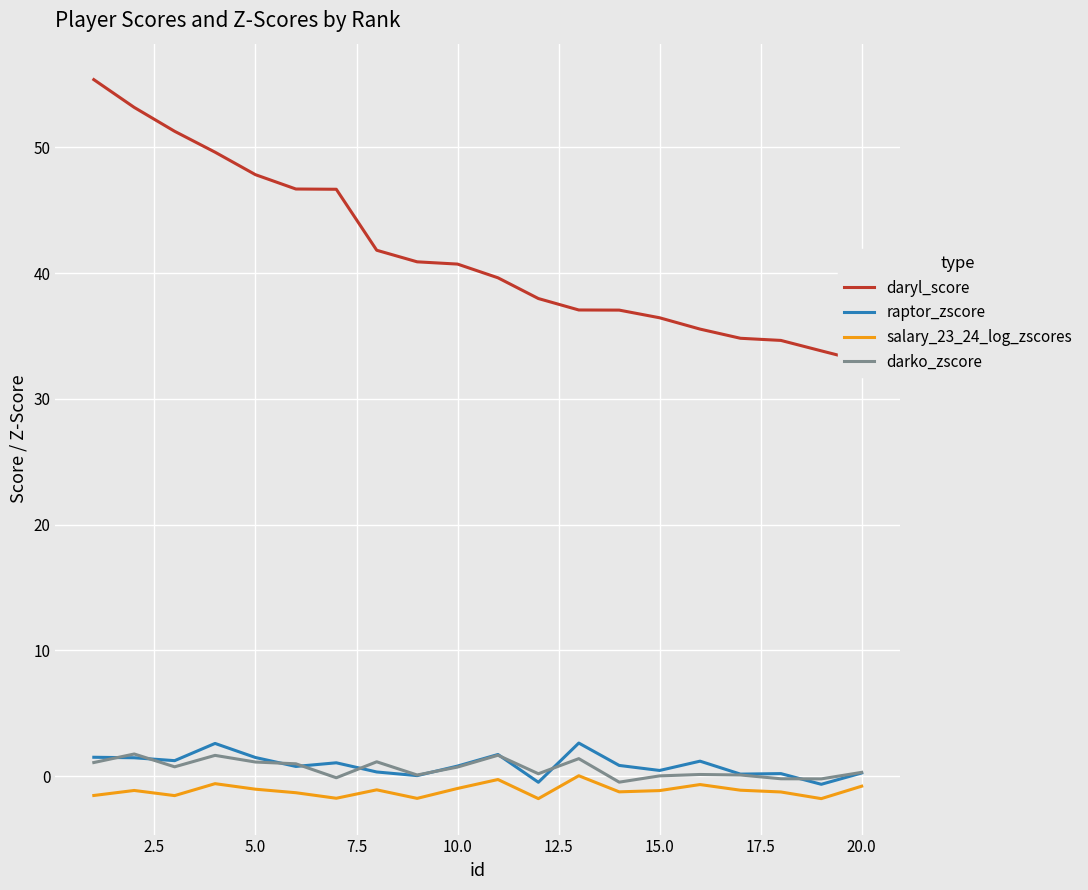

Reading right to left, extract all data points from this chart.

daryl_score: 33.0	33.8	34.6	34.8	35.5	36.5	37.1	37.1	38.0	39.6	40.7	40.9	41.8	46.7	46.7	47.8	49.6	51.3	53.2	55.4
raptor_zscore: 0.2	-0.7	0.2	0.2	1.2	0.5	0.8	2.6	-0.5	1.7	0.8	0.0	0.3	1.1	0.8	1.5	2.6	1.2	1.5	1.5
salary_23_24_log_zscores: -0.8	-1.8	-1.3	-1.1	-0.7	-1.1	-1.2	0.0	-1.8	-0.3	-1.0	-1.8	-1.1	-1.8	-1.3	-1.0	-0.6	-1.6	-1.1	-1.5
darko_zscore: 0.3	-0.2	-0.2	0.1	0.1	0.0	-0.5	1.4	0.2	1.7	0.7	0.1	1.1	-0.1	1.0	1.1	1.6	0.7	1.8	1.1